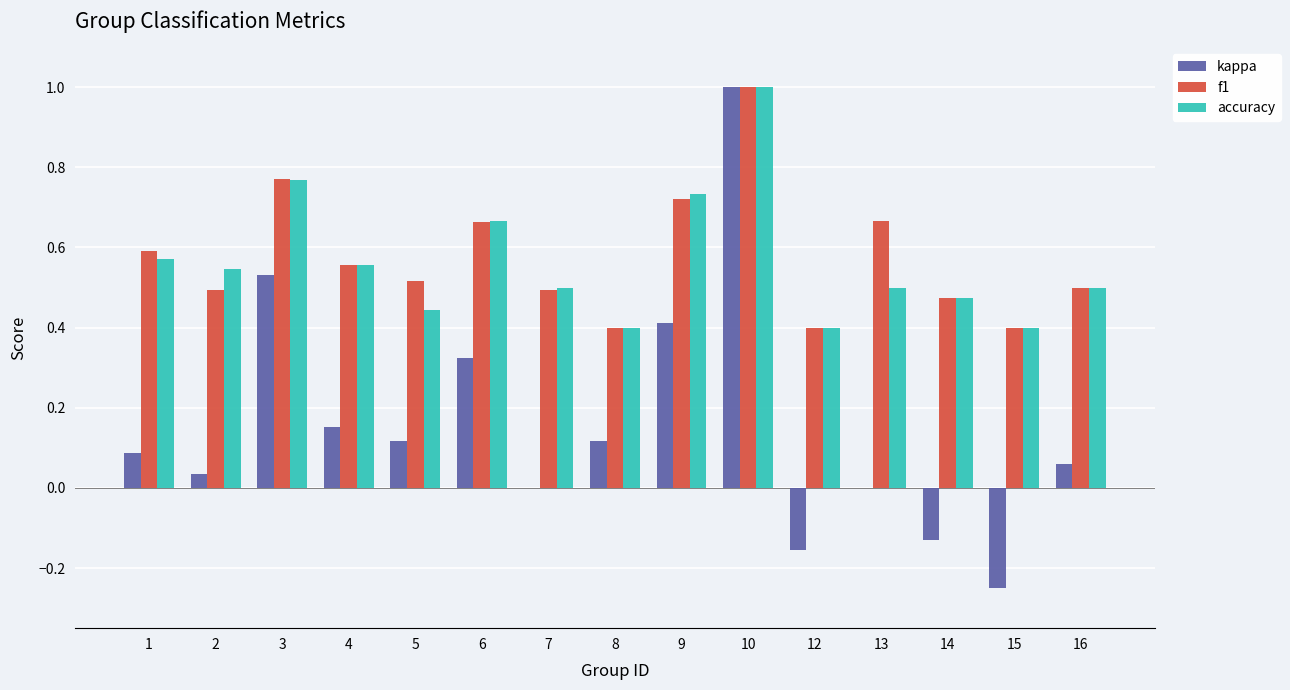

Are the bars grouped side by side (vs. stacked)?

Yes